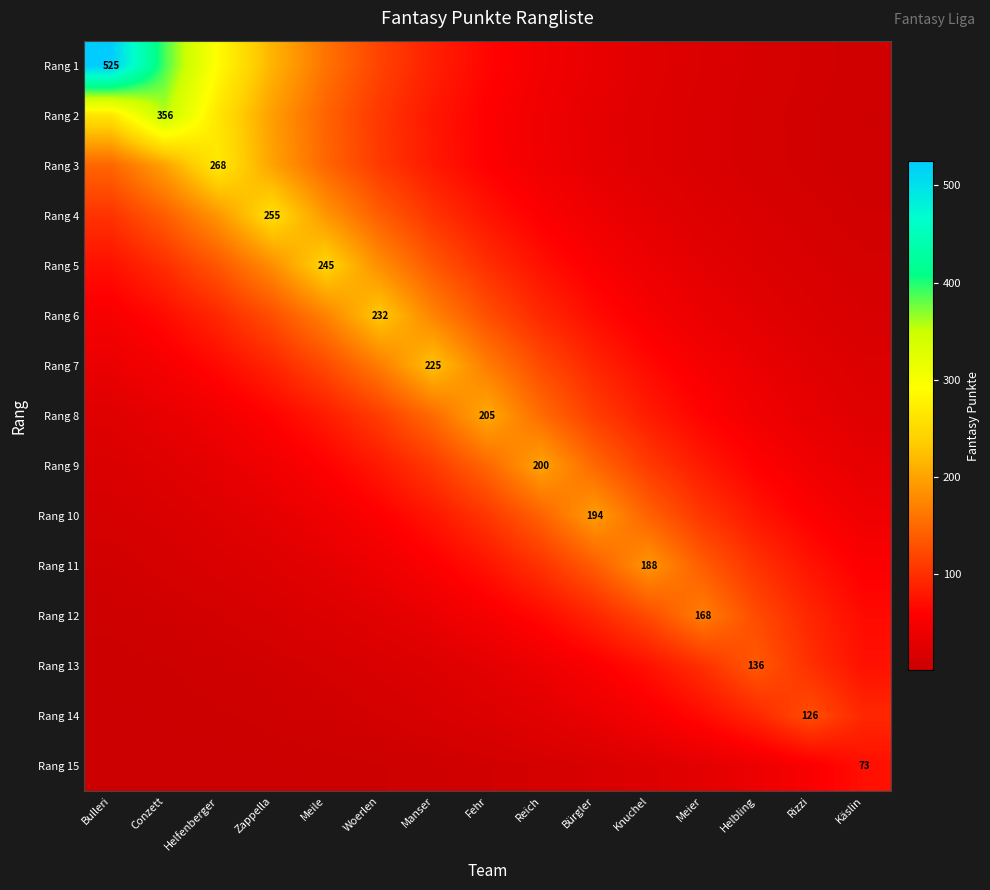

How many data points does each series have?

15